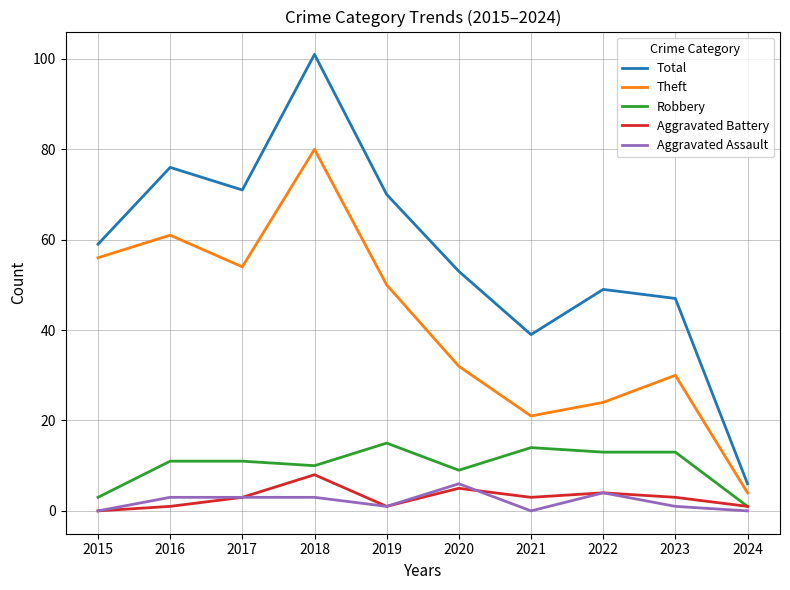

What are all the series names shown in the legend?

Total, Theft, Robbery, Aggravated Battery, Aggravated Assault